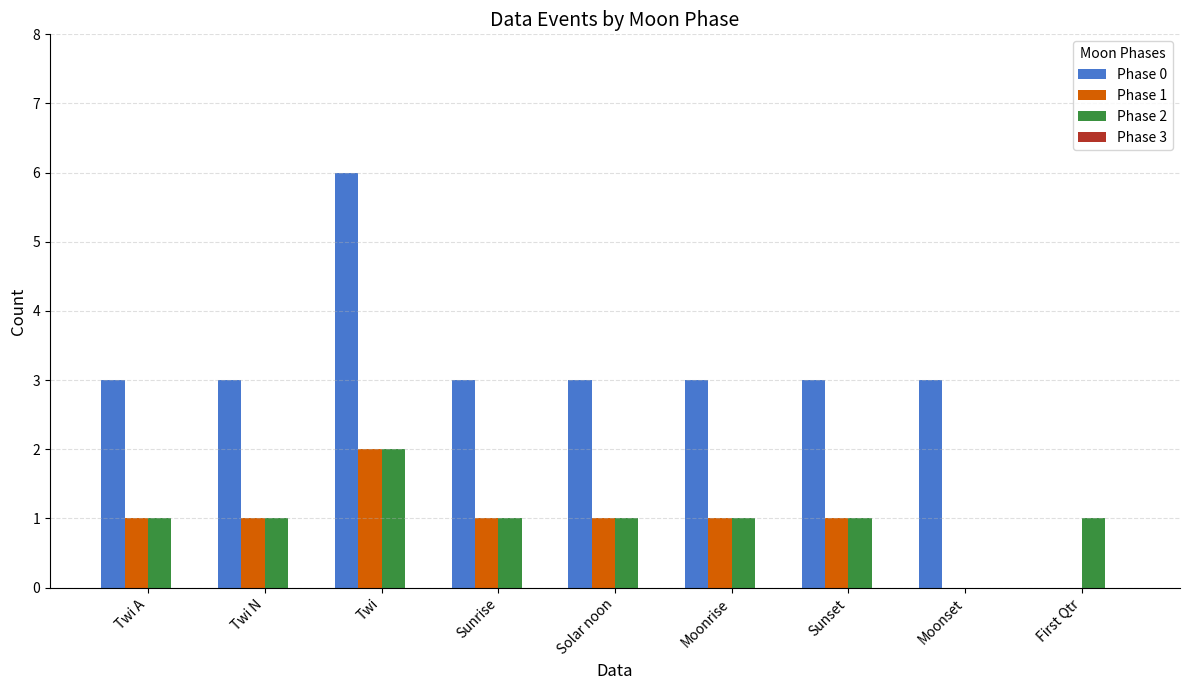

What is the greatest value displayed?

6